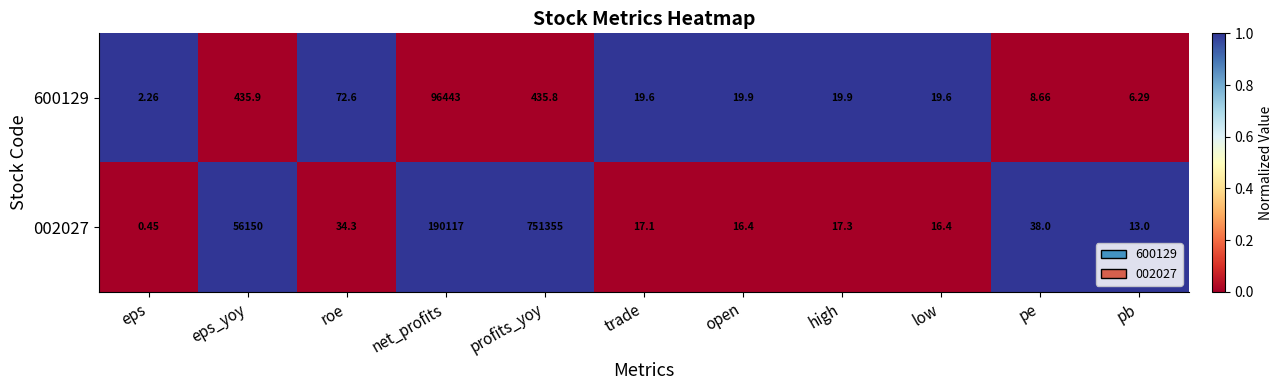

Which category has the highest value in the 600129 series?

net_profits